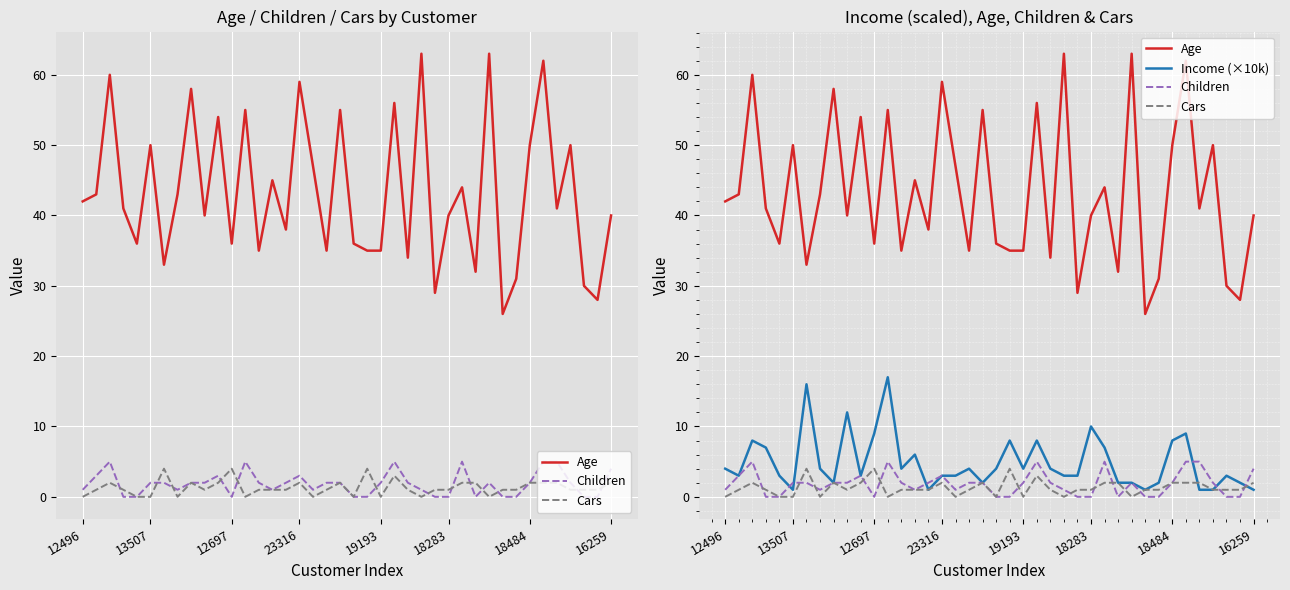

At how many categories does at least one series exceed 9?

40